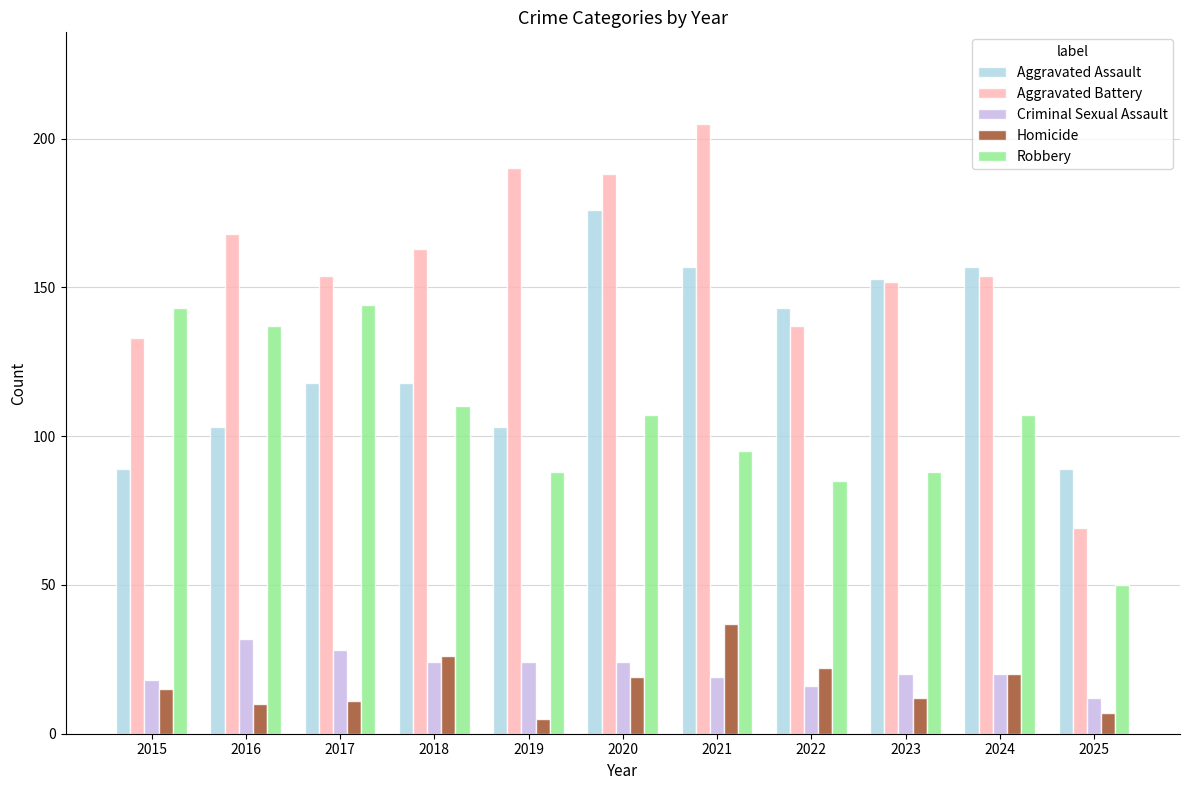

Which series has the largest range (max minus min)?

Aggravated Battery